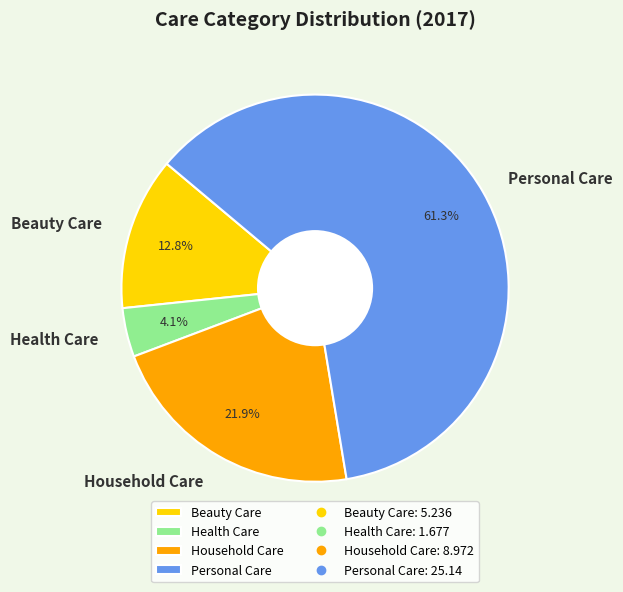

What percentage is NOT represented by Household Care?

78.1%